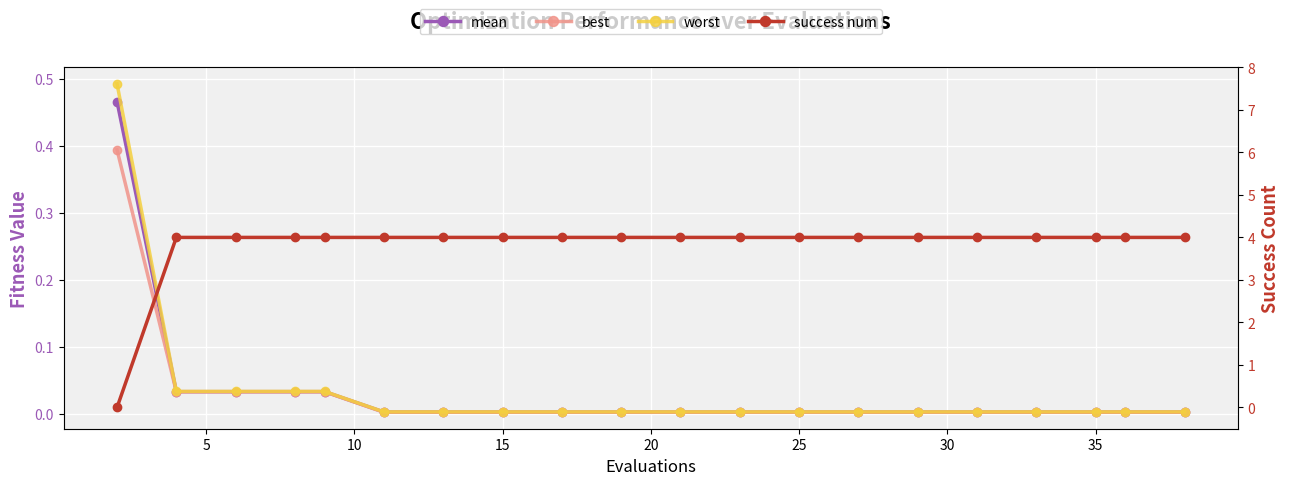

At which label does best reach its minimum?

25